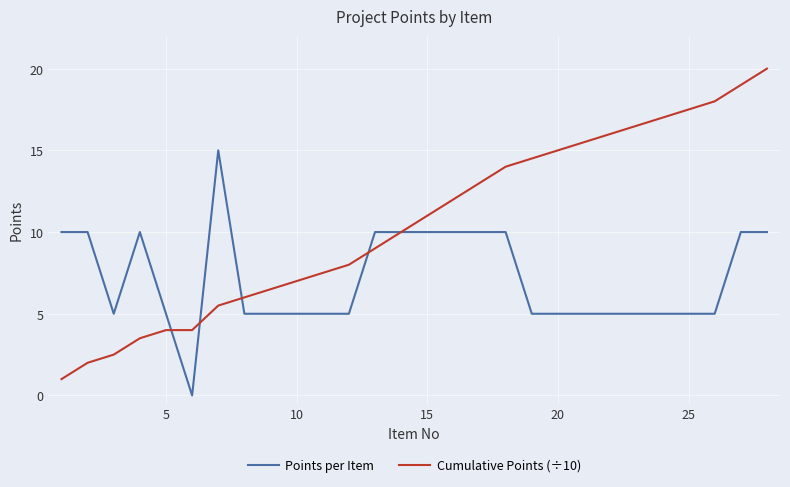

What is the greatest value displayed?

20.0